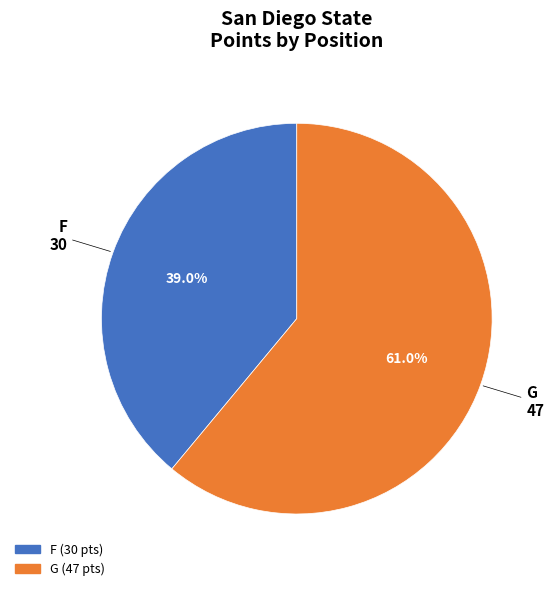

Is there a majority slice in this chart?

Yes